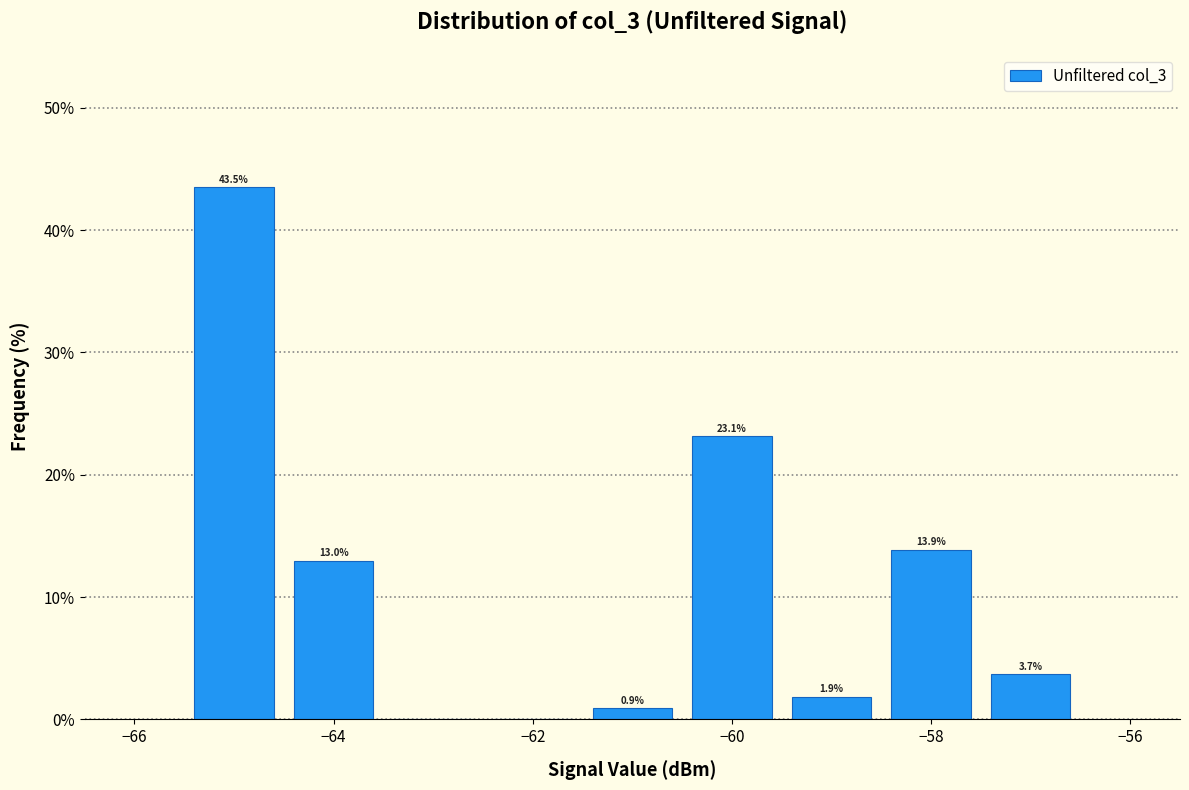

Which range on the x-axis has the tallest bar?

-65.5 to -64.5